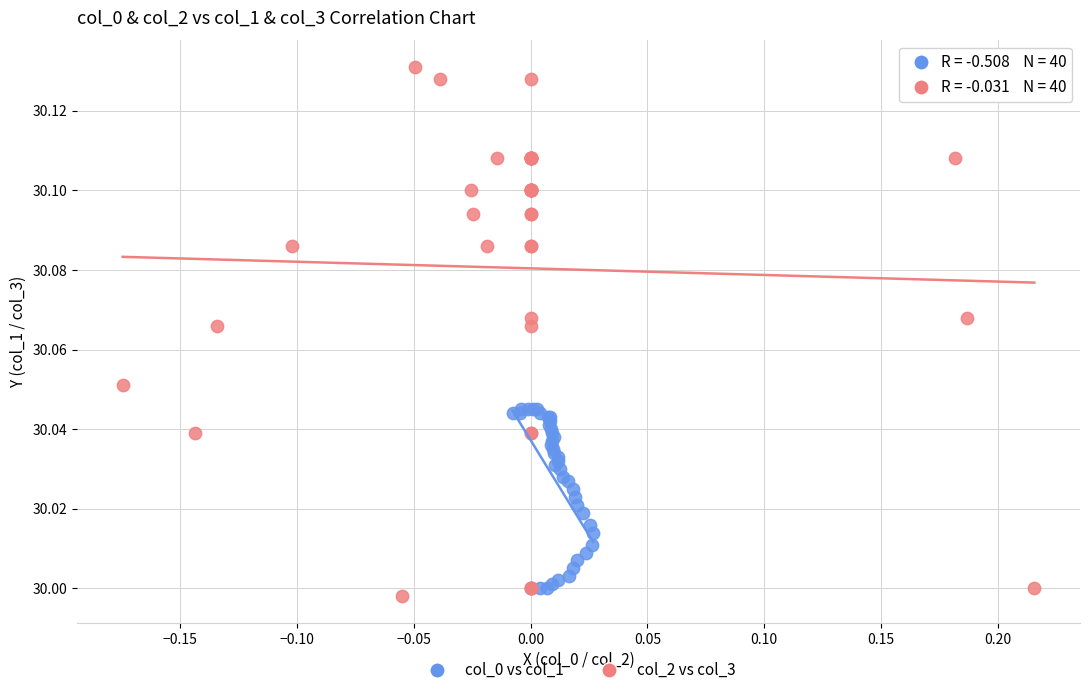

Which series has the largest Y range (max minus min)?

col_2 vs col_3